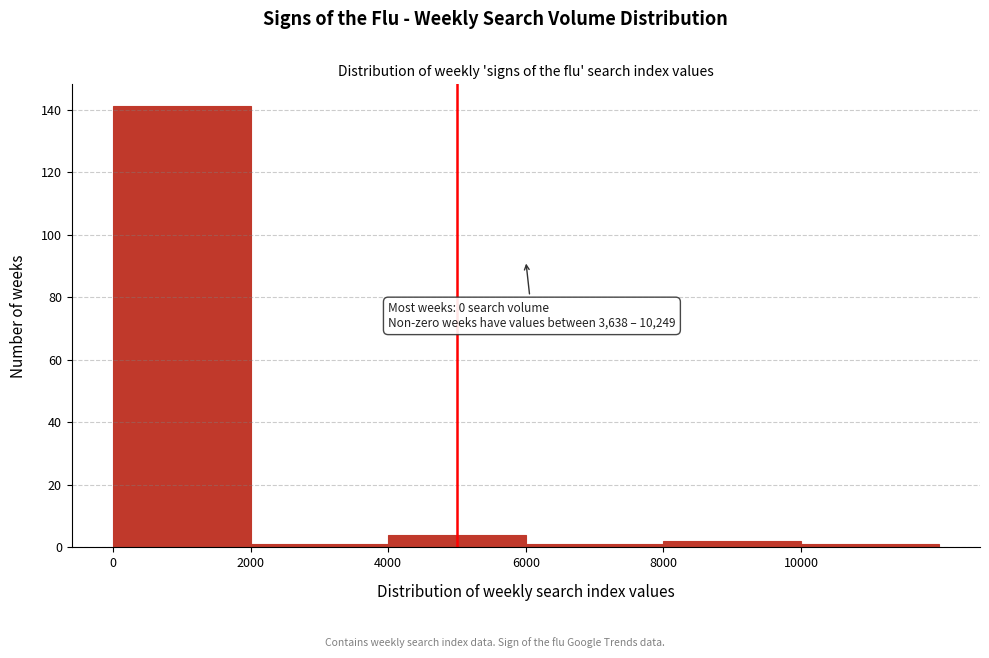

Over which range of the x-axis is the bar tallest?

0 to 2000